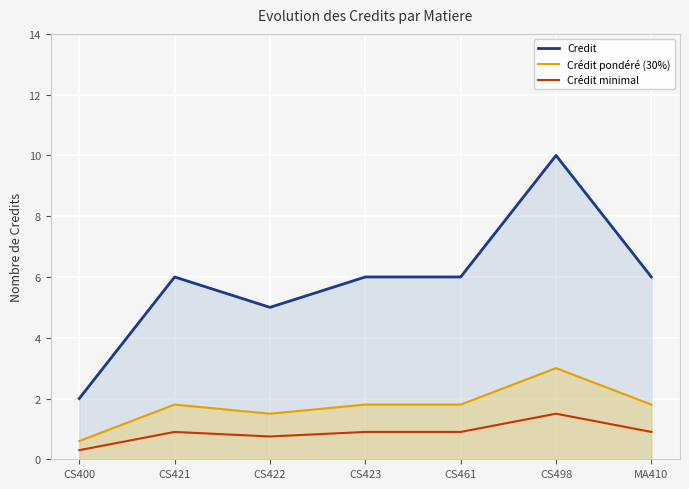

What are all the series names shown in the legend?

Credit, Crédit pondéré (30%), Crédit minimal